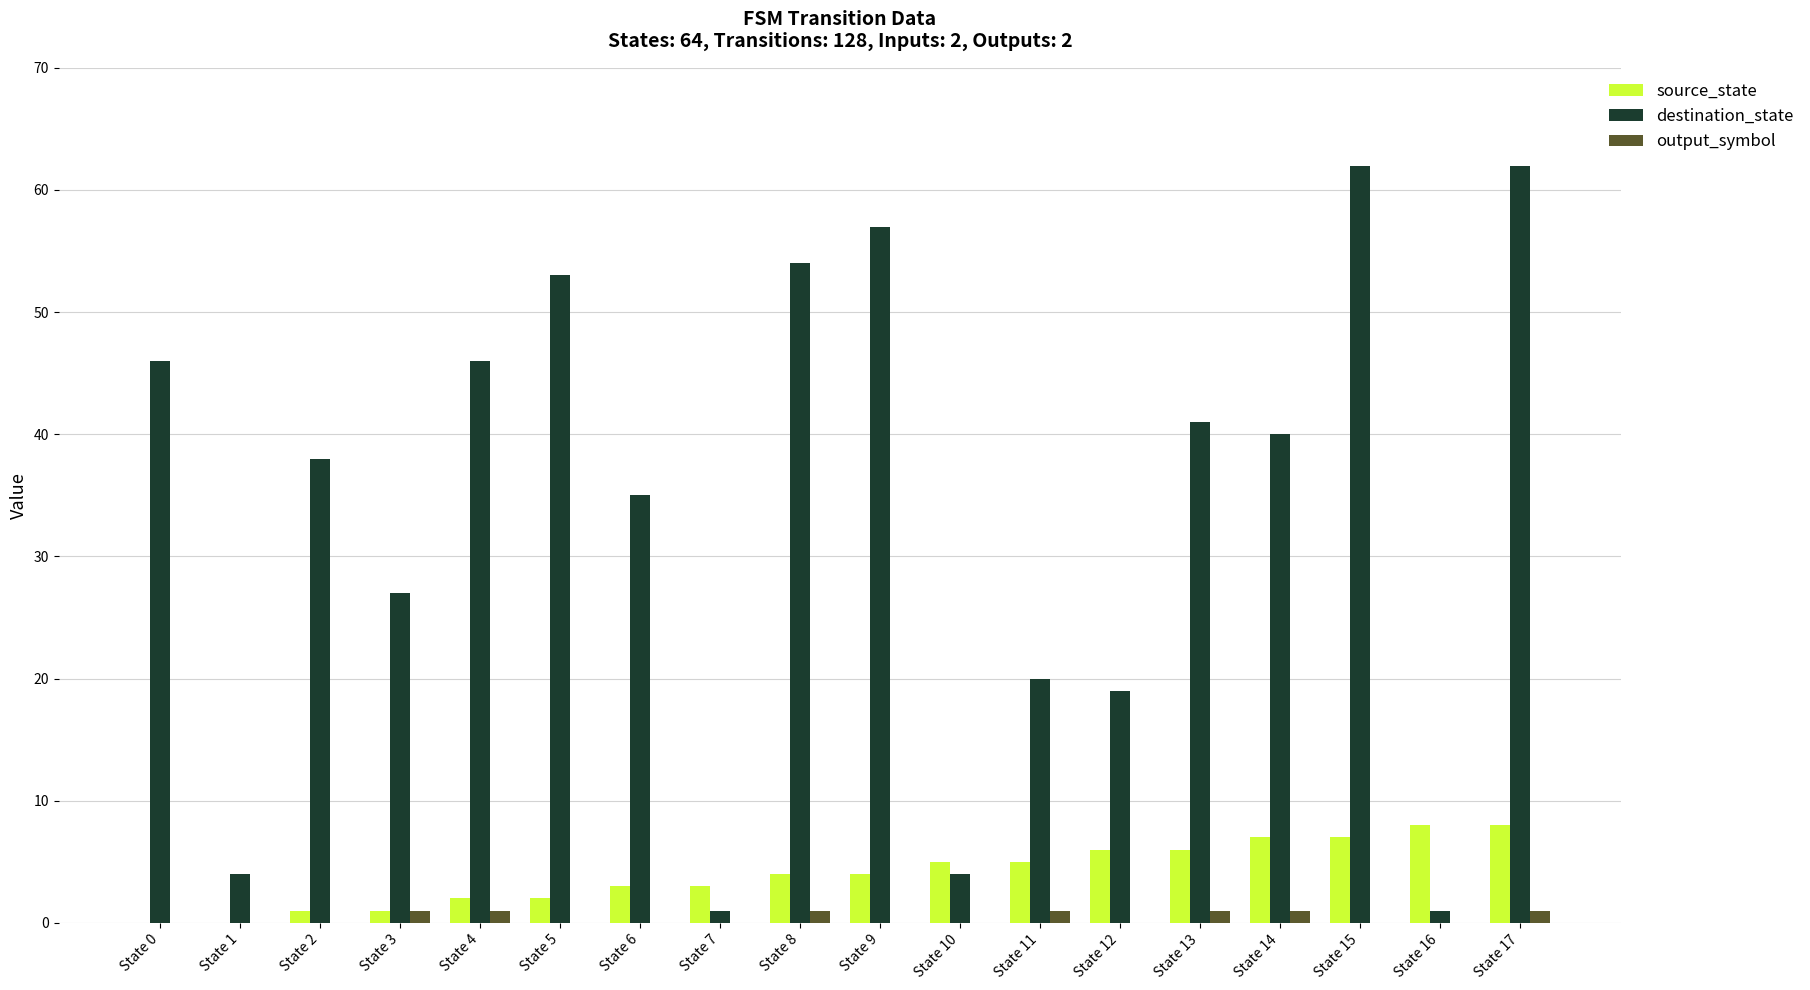

Which series changed the most between State 4 and State 9?

destination_state